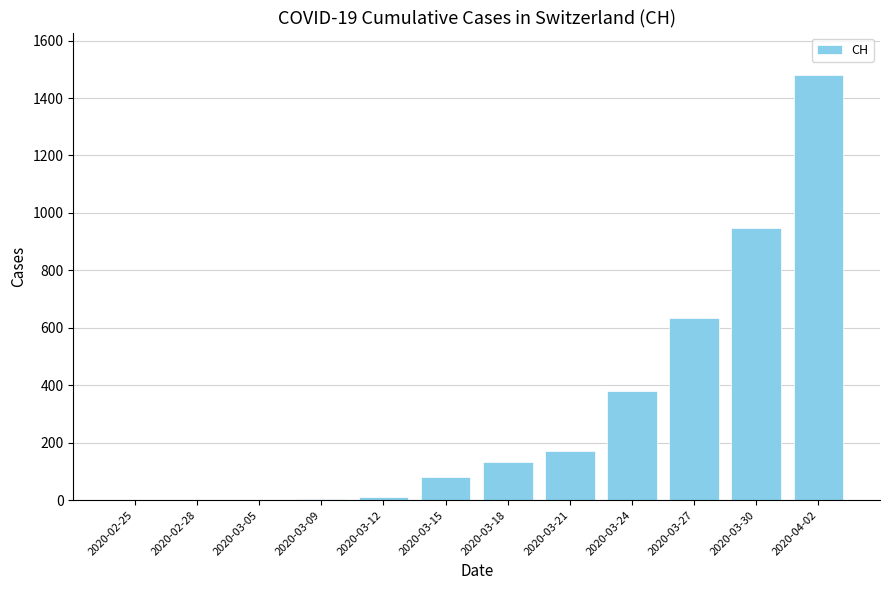

The value at 2020-02-28 is -696. True or false?

False